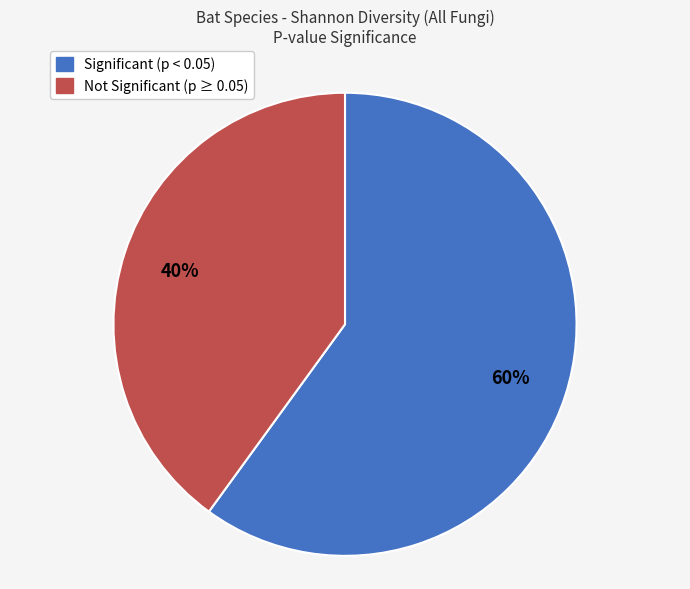

To the nearest percent, what is the average slice percentage?

50%